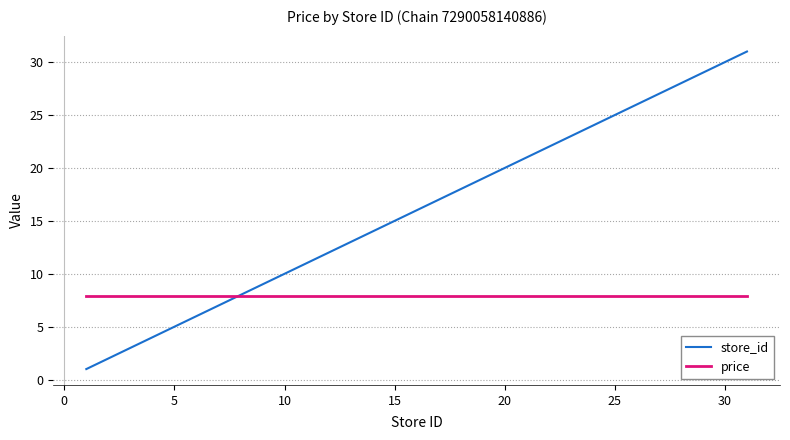

How many times do store_id and price cross each other?

1